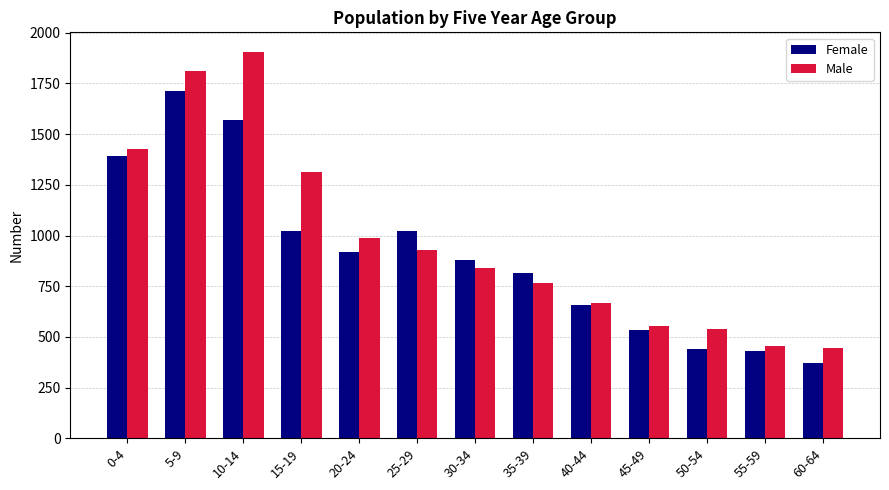

What is the minimum value for Male?

443